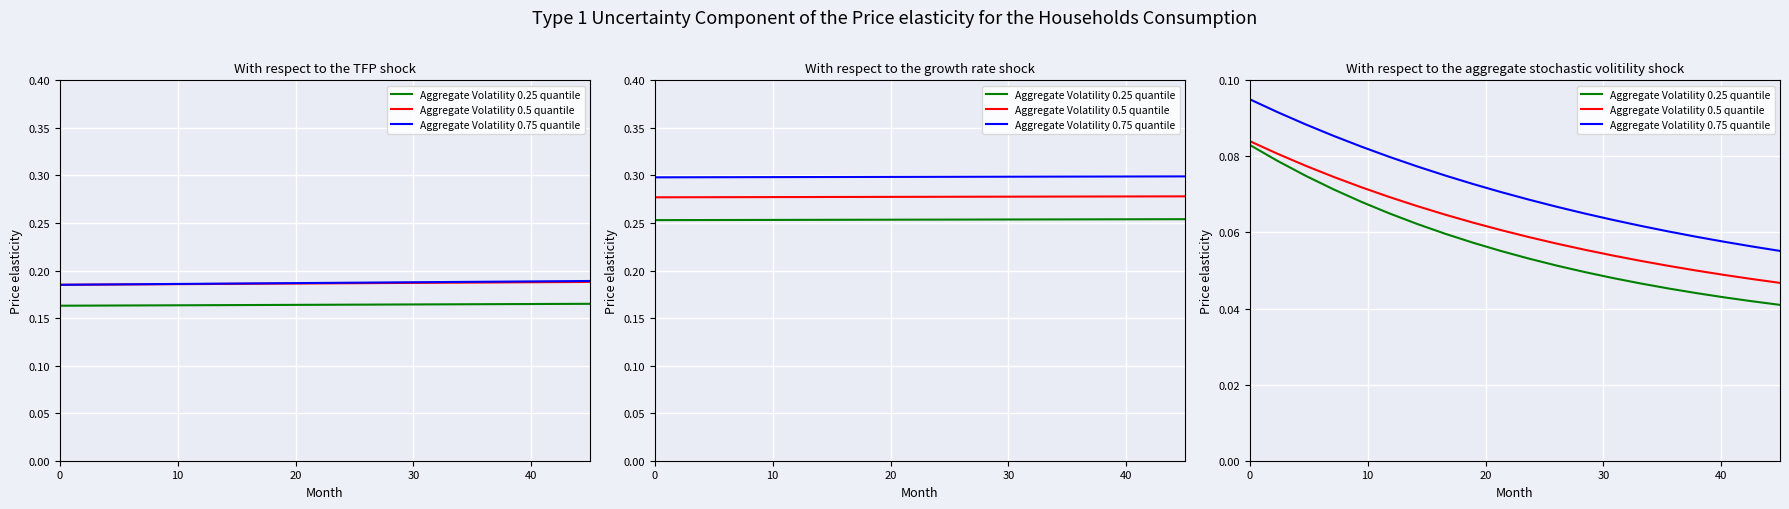

Reading left to right, what are all the values shown in this chart?

Aggregate Volatility 0.25 quantile: 0.1	0.1	0.1	0.1	0.1	0.1	0.1	0.1	0.1	0.1	0.1	0.1	0.0	0.0	0.0	0.0	0.0	0.0	0.0	0.0
Aggregate Volatility 0.5 quantile: 0.1	0.1	0.1	0.1	0.1	0.1	0.1	0.1	0.1	0.1	0.1	0.1	0.1	0.1	0.1	0.1	0.0	0.0	0.0	0.0
Aggregate Volatility 0.75 quantile: 0.1	0.1	0.1	0.1	0.1	0.1	0.1	0.1	0.1	0.1	0.1	0.1	0.1	0.1	0.1	0.1	0.1	0.1	0.1	0.1